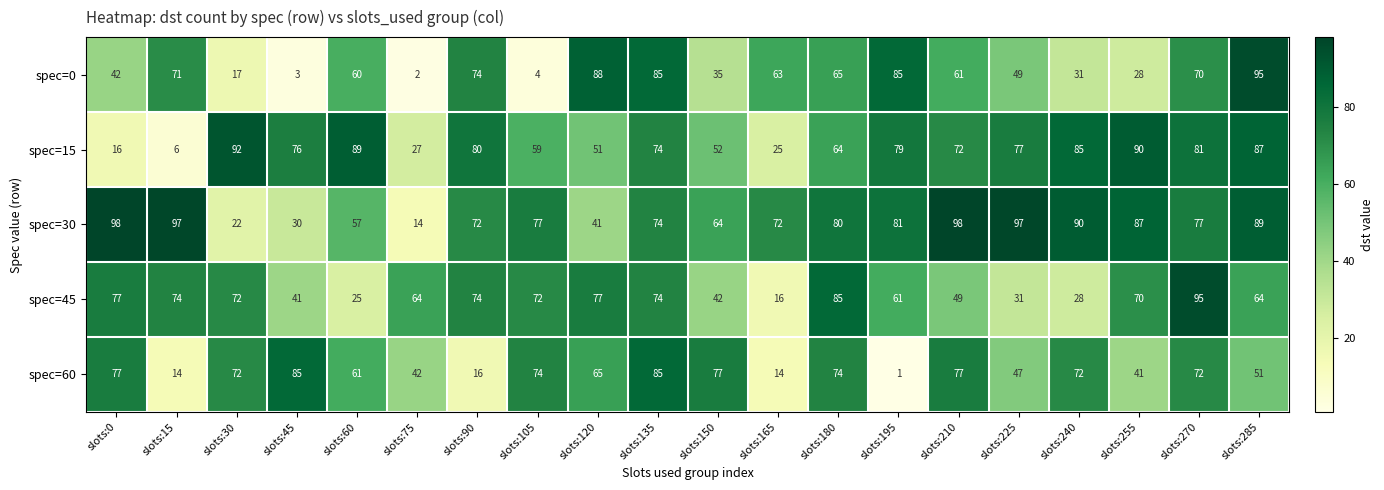

Which series has the largest range (max minus min)?

spec=0